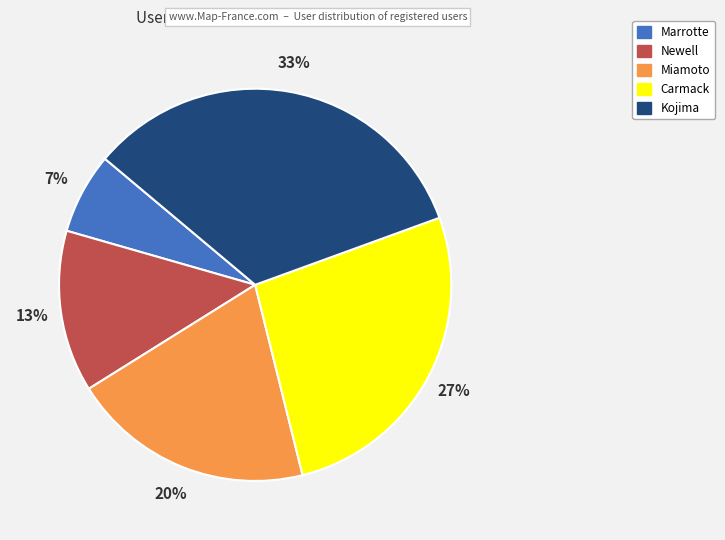

To the nearest percent, what is the combined percentage of Carmack and Newell?

40%